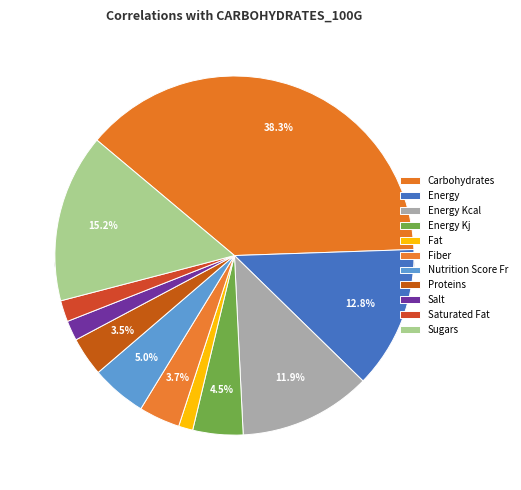

Is there a majority slice in this chart?

No